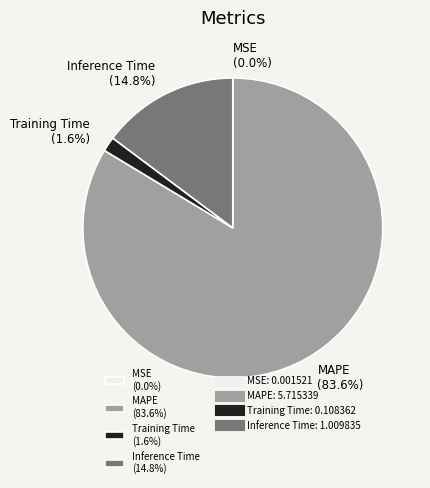

Which category accounts for the majority?

MAPE (83.6%)